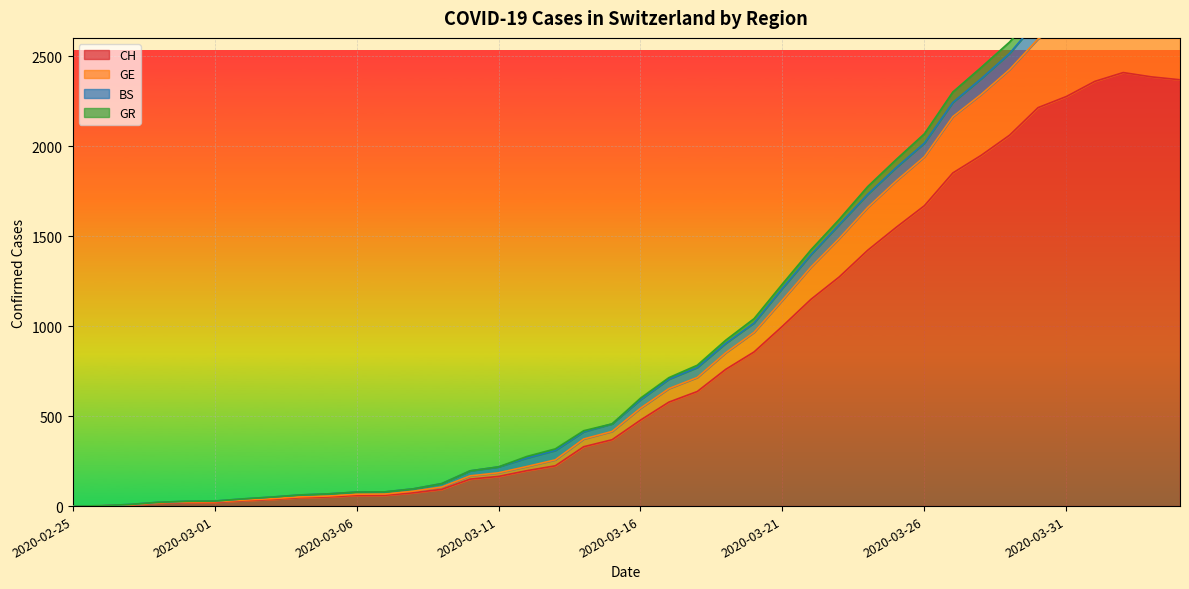

What is the maximum value for CH?

2410